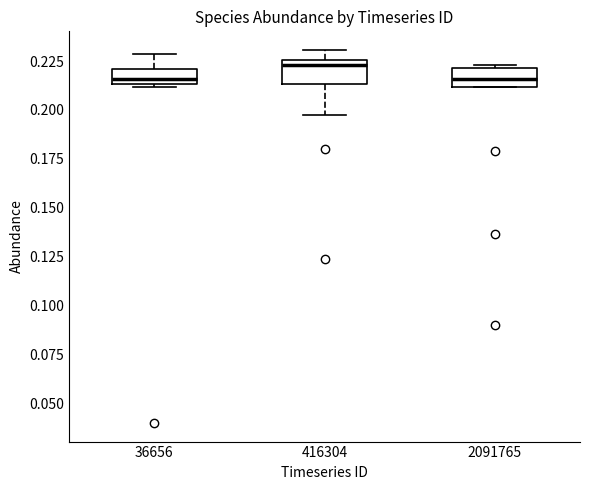

Where does the lower whisker of the box at x = 416304 end on the y-axis? The values are not printed on the chart, so give them approximately, as read against the axis.

0.195